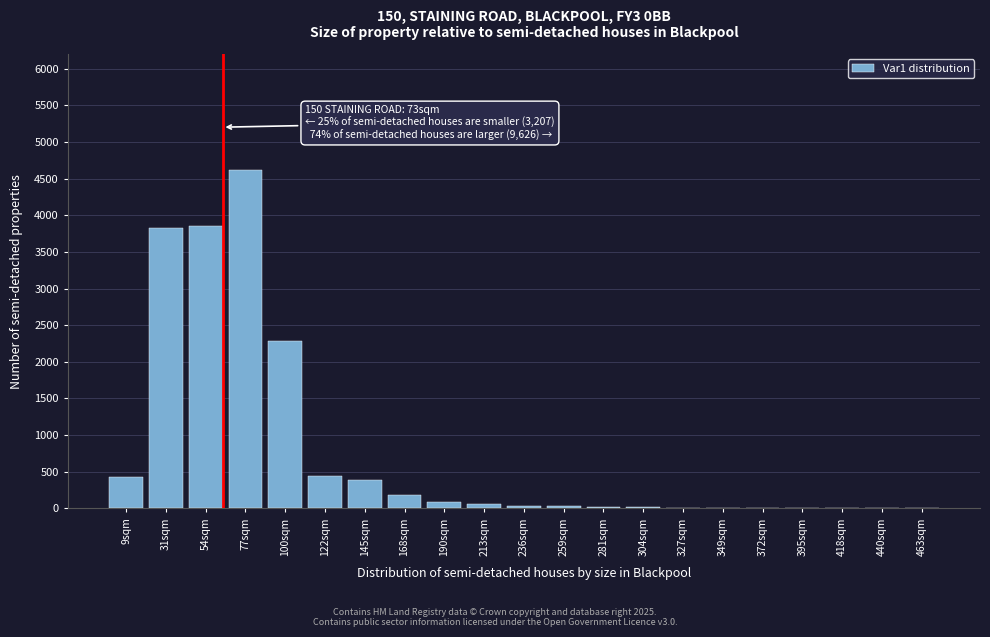

The chart shows a value of 3 at 440sqm. True or false?

True